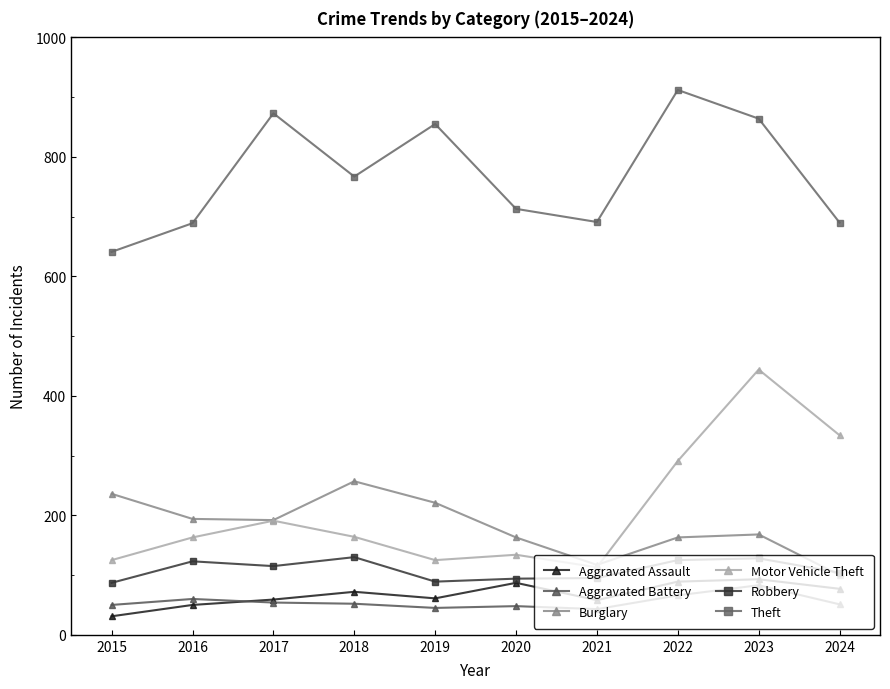

What is the difference between the maximum and minimum values in the Theft series?

271